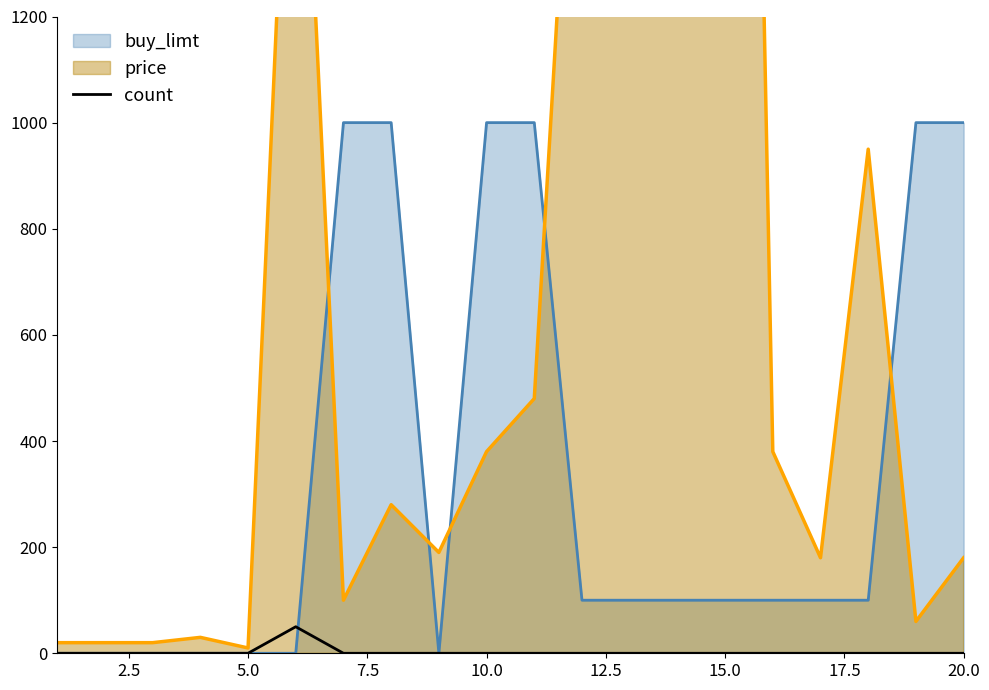

Is it true that the value at 17.5 is -30?

False